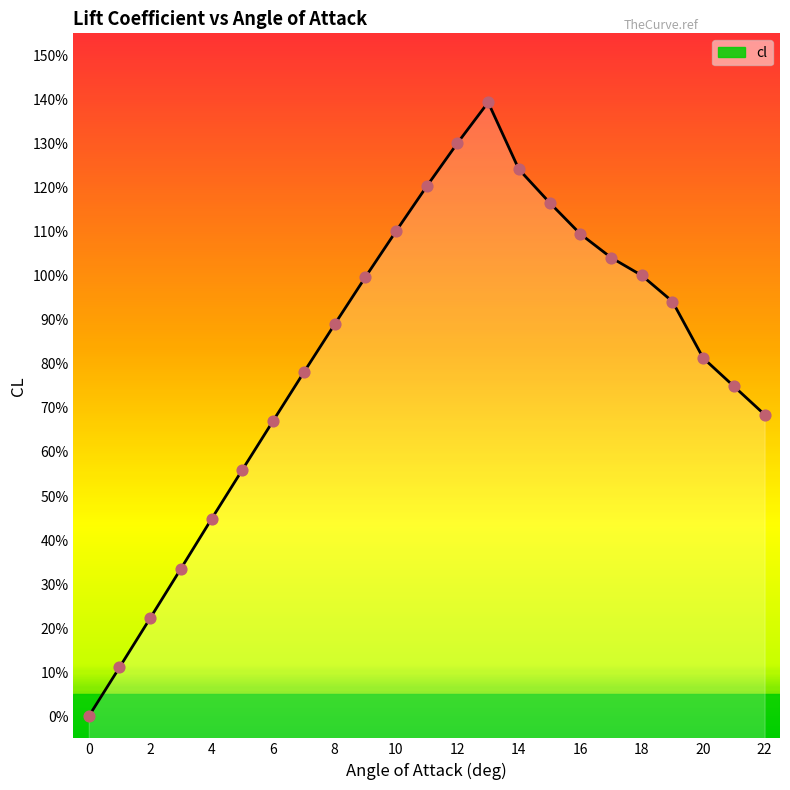

What is the ratio of the value at 8 to the value at 15?

0.8